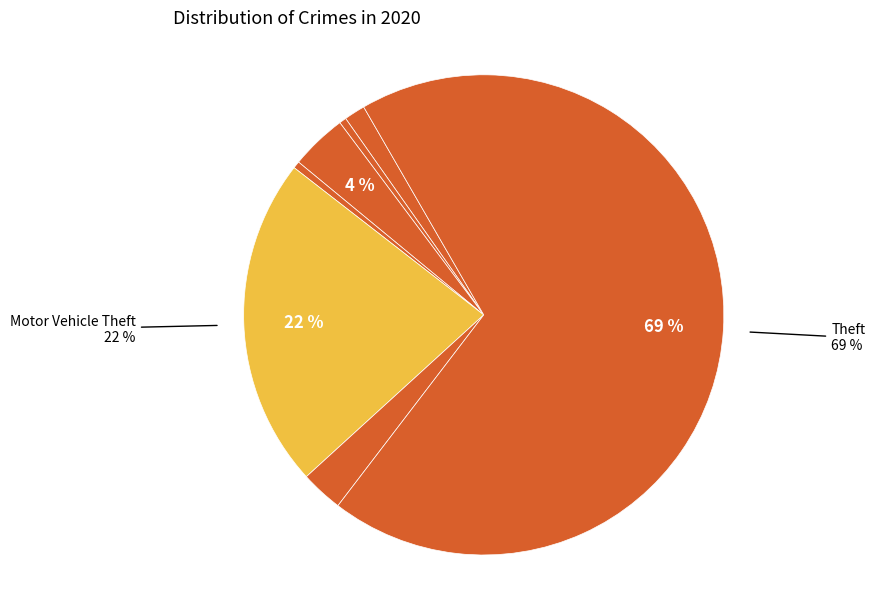

How many slices are in this pie chart?

7